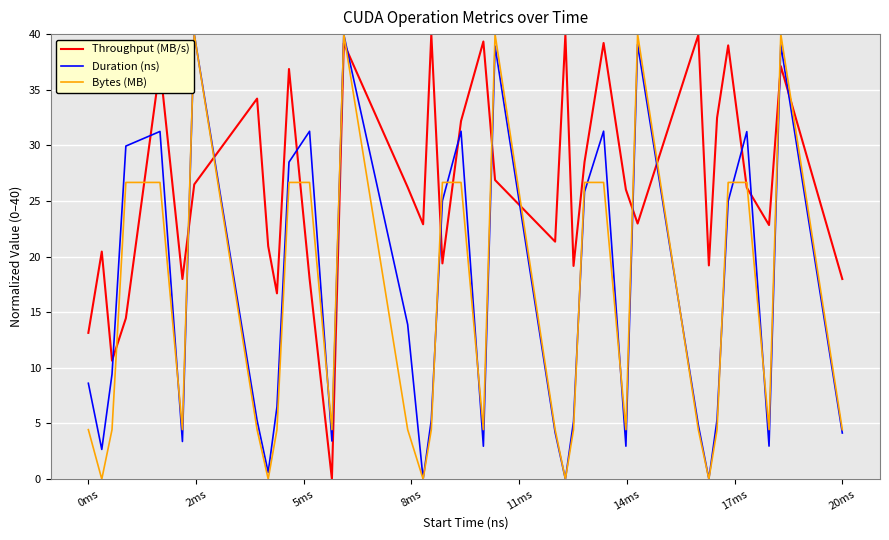

True or false: Throughput (MB/s) has more than 2 points higher than both neighbors.

True